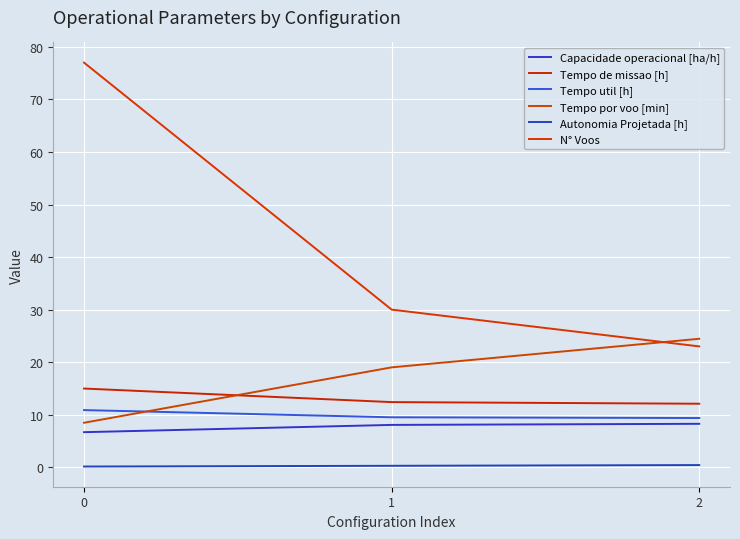

Rank the series at 2 from highest to lowest value.

Tempo por voo [min], N° Voos, Tempo de missao [h], Tempo util [h], Capacidade operacional [ha/h], Autonomia Projetada [h]